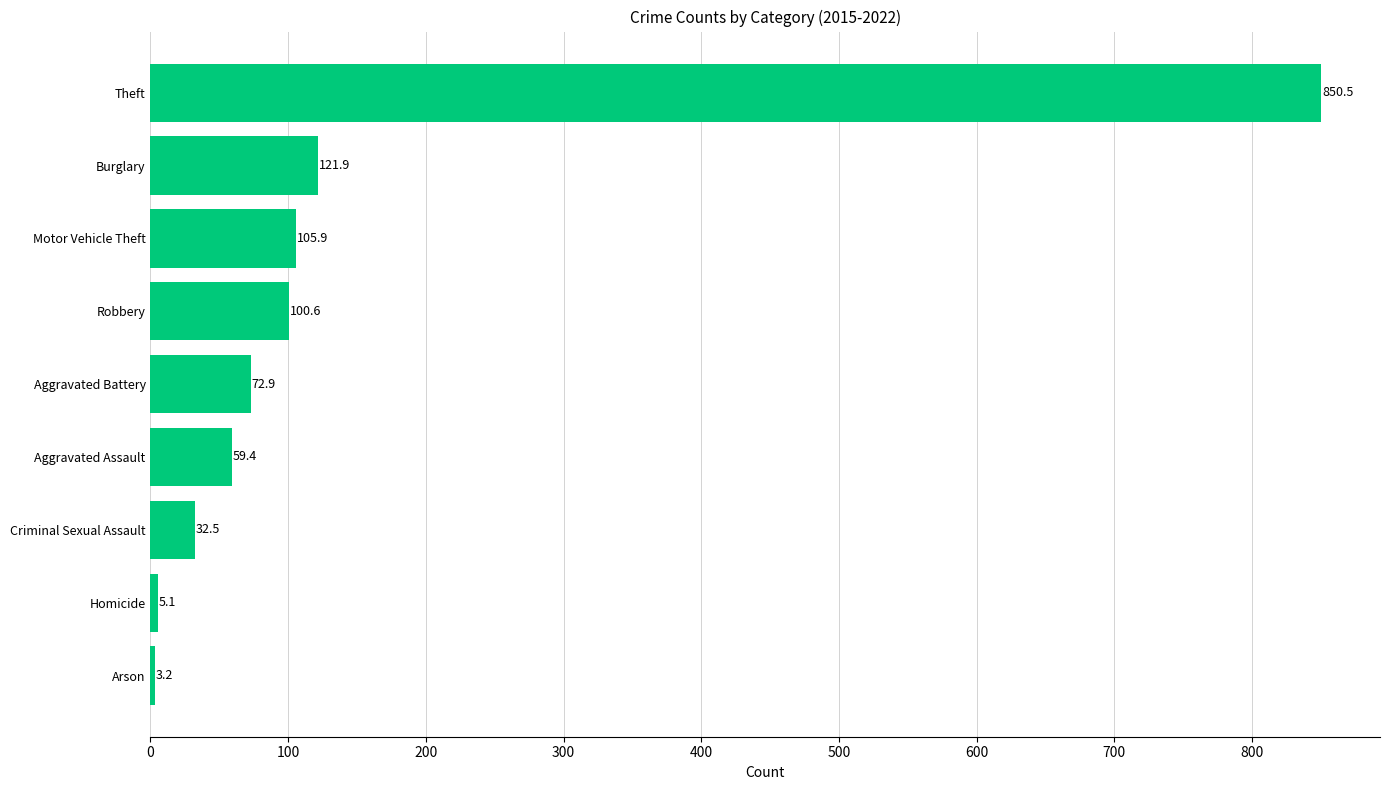

The chart shows a value of 143.5 at Robbery. True or false?

False